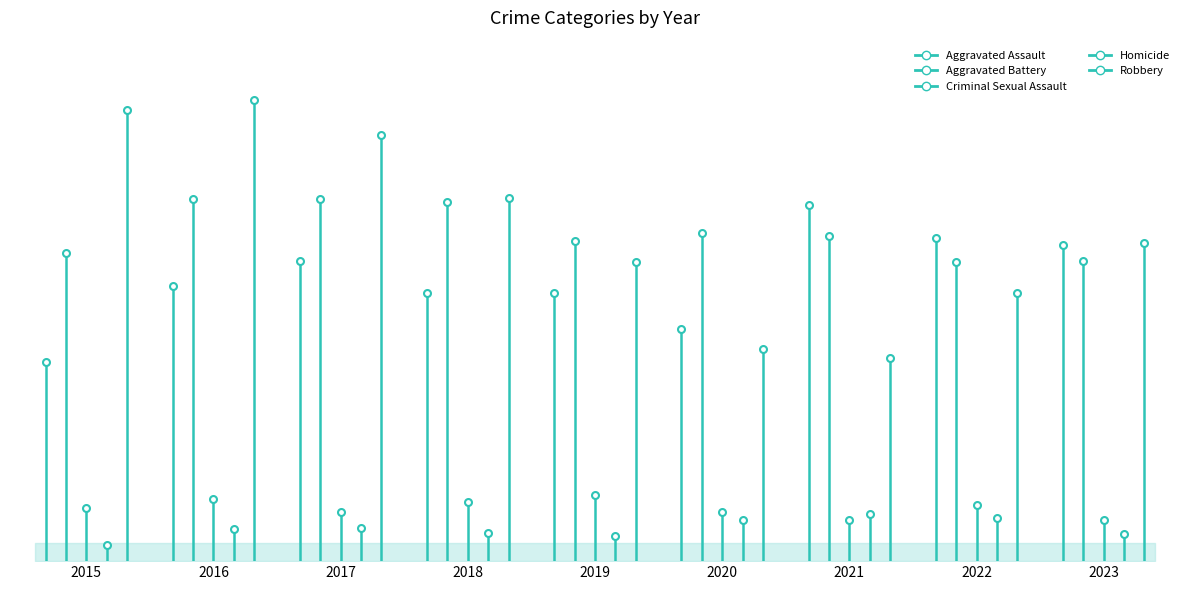

What is the sum of the Criminal Sexual Assault values at 2016 and 2015?

43